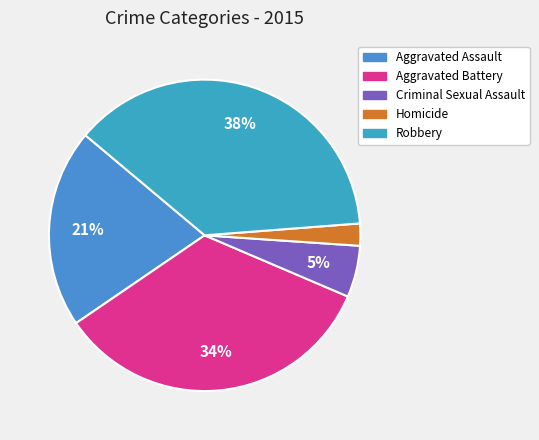

Rank the categories by value from highest to lowest.

Robbery, Aggravated Battery, Aggravated Assault, Criminal Sexual Assault, Homicide